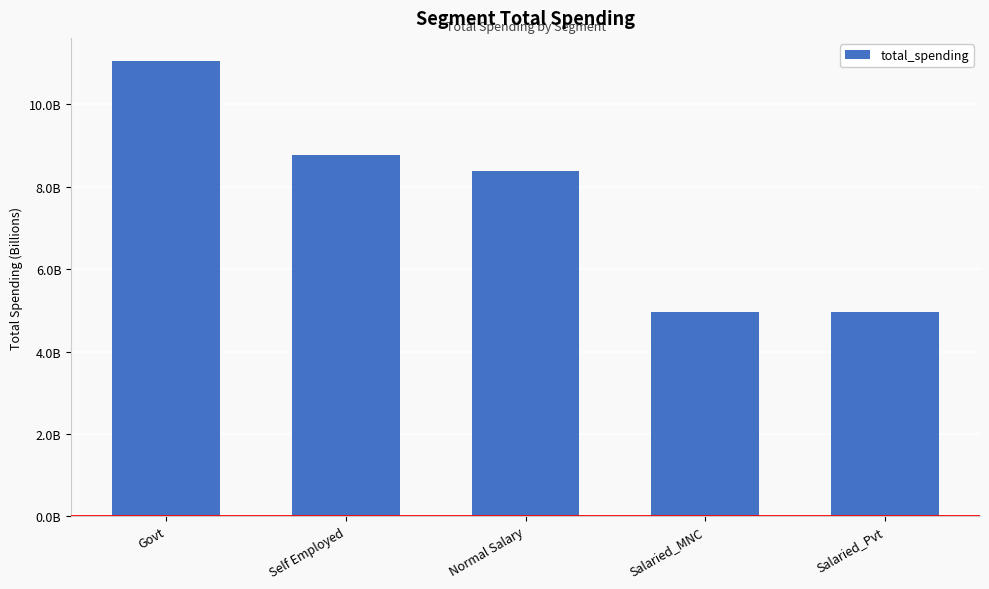

Rank the categories by value from highest to lowest.

Govt, Self Employed, Normal Salary, Salaried_MNC, Salaried_Pvt